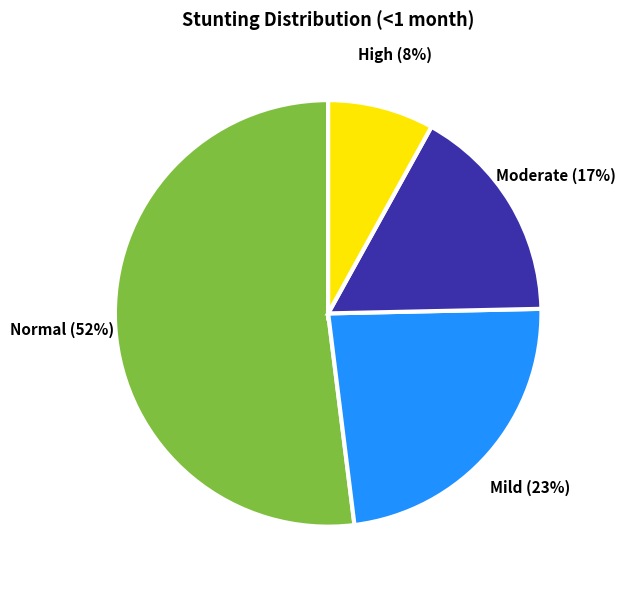

Is there any slice that represents more than half of the pie?

Yes